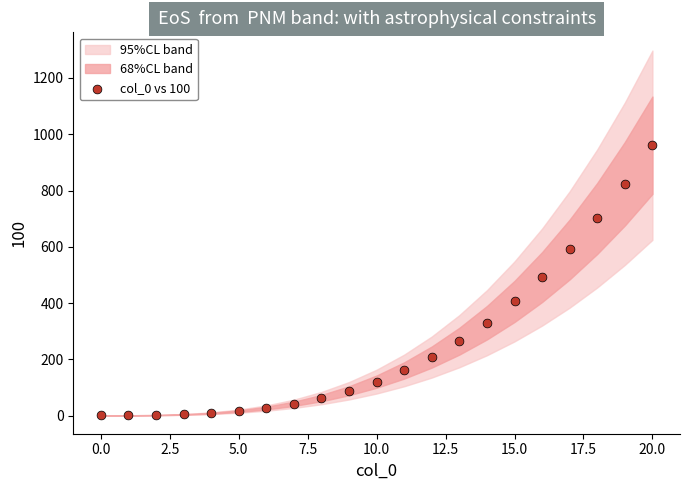

What is the range of Y values (max minus min)?

960.0